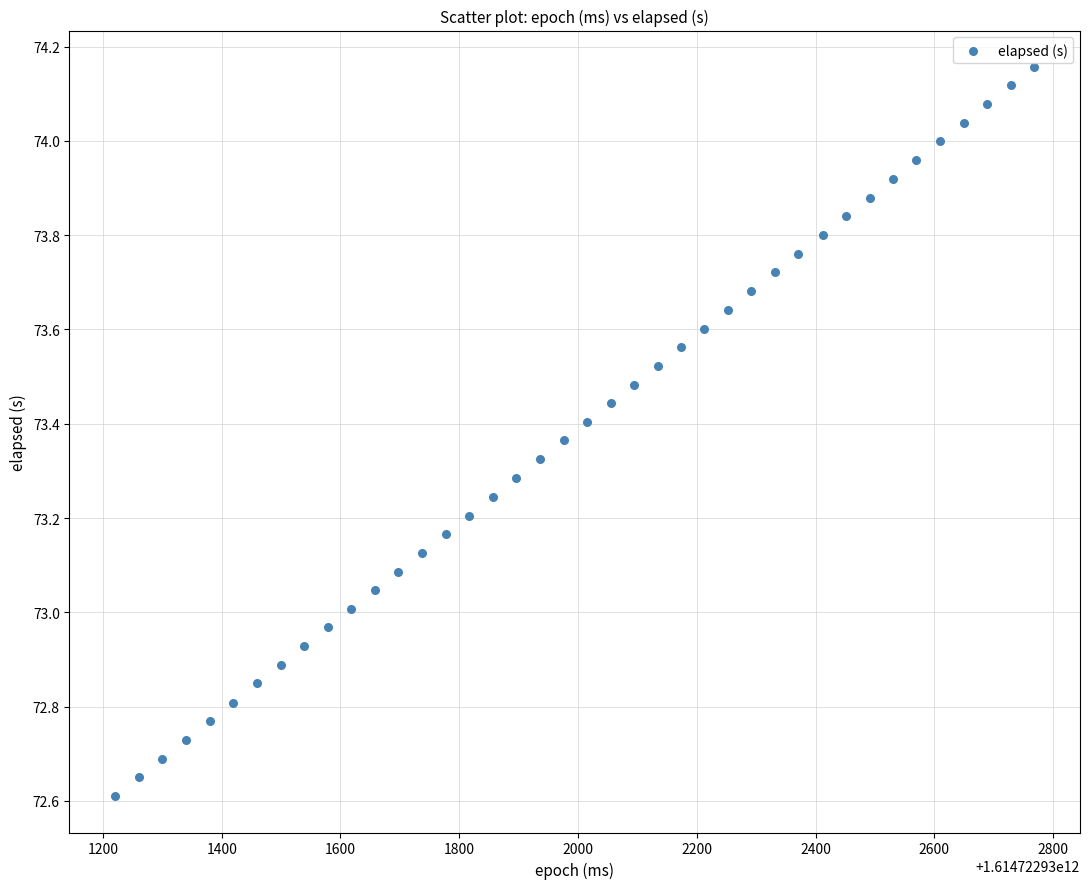

What is the range of X values (max minus min)?

1547.0